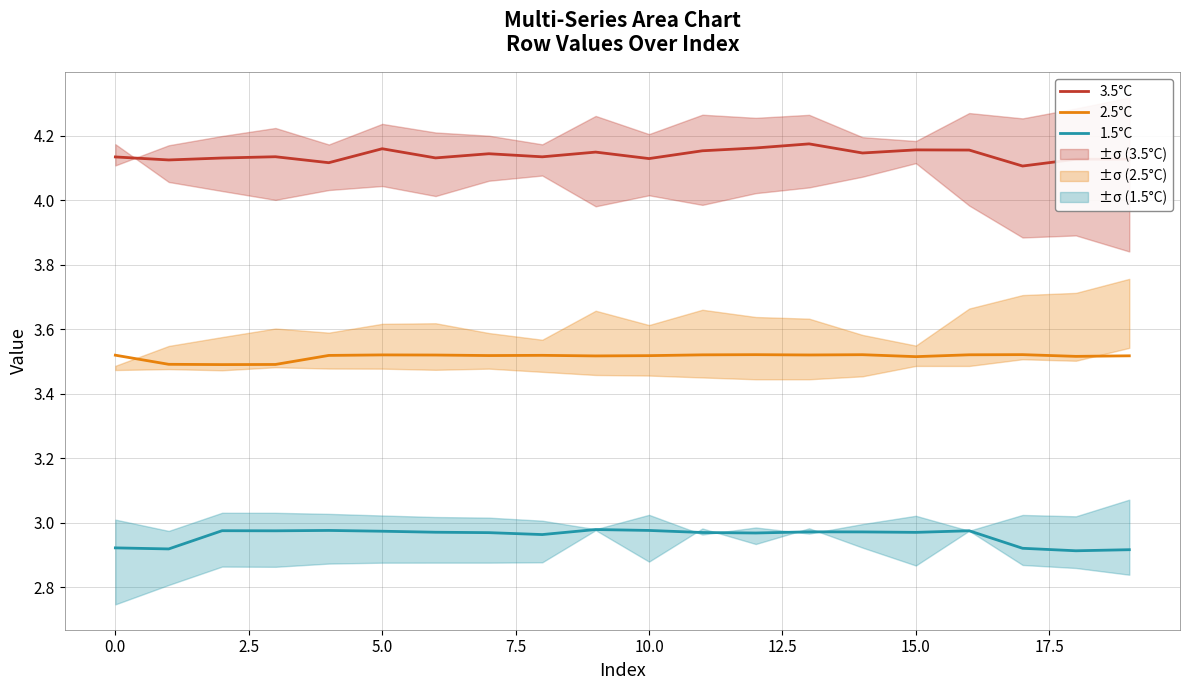

How many lines are shown in the chart?

3